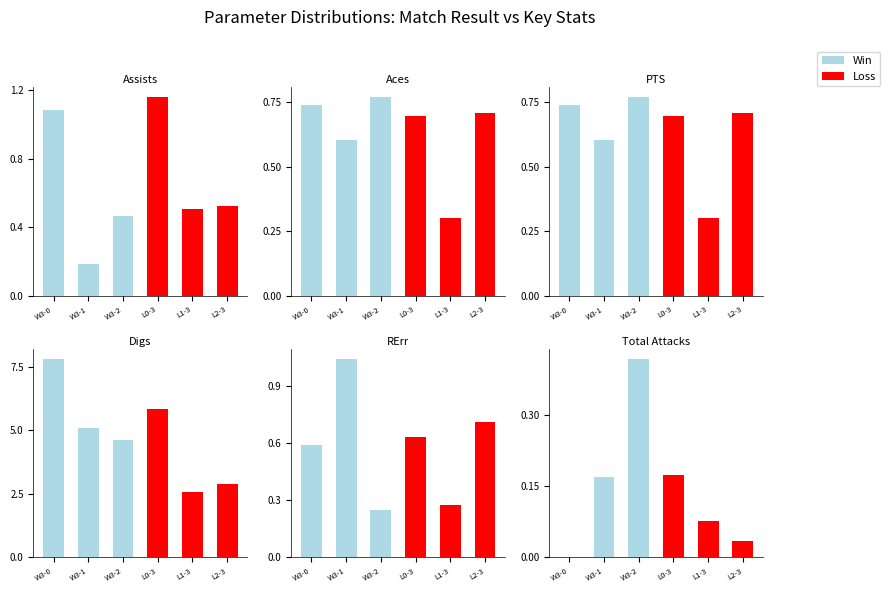

Reading left to right, what are all the values shown in this chart?

W 3 - 0: 1.1	0.7	0.7	7.8	0.6	0.0
W 3 - 1: 0.2	0.6	0.6	5.1	1.0	0.2
W 3 - 2: 0.5	0.8	0.8	4.6	0.3	0.4
L 0 - 3: 1.2	0.7	0.7	5.9	0.6	0.2
L 1 - 3: 0.5	0.3	0.3	2.6	0.3	0.1
L 2 - 3: 0.5	0.7	0.7	2.9	0.7	0.0